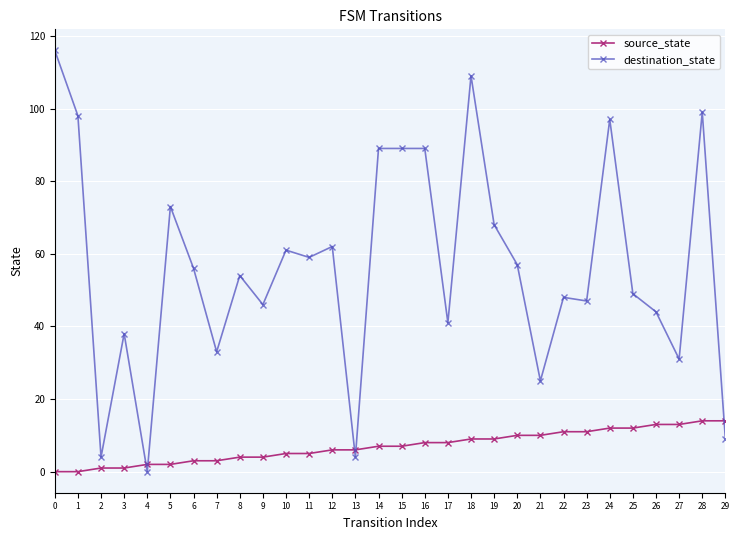

Which series changed the most between 16 and 25?

destination_state